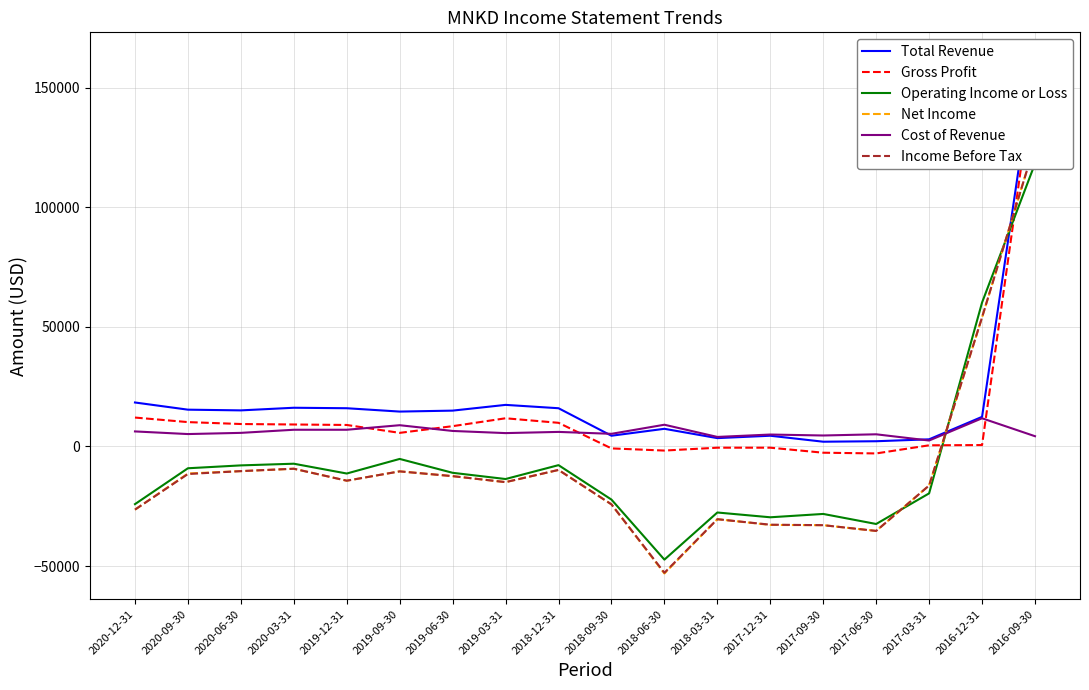

Reading left to right, what are all the values shown in this chart?

Total Revenue: 2020-12-31=18400	2020-09-30=15400	2020-06-30=15100	2020-03-31=16200	2019-12-31=16000	2019-09-30=14600	2019-06-30=15000	2019-03-31=17400	2018-12-31=16000	2018-09-30=4500	2018-06-30=7400	2018-03-31=3500	2017-12-31=4500	2017-09-30=2000	2017-06-30=2200	2017-03-31=3000	2016-12-31=12400	2016-09-30=162400
Gross Profit: 2020-12-31=12100	2020-09-30=10200	2020-06-30=9400	2020-03-31=9200	2019-12-31=9000	2019-09-30=5700	2019-06-30=8500	2019-03-31=11800	2018-12-31=9900	2018-09-30=-800	2018-06-30=-1700	2018-03-31=-500	2017-12-31=-500	2017-09-30=-2600	2017-06-30=-2900	2017-03-31=500	2016-12-31=600	2016-09-30=158100
Operating Income or Loss: 2020-12-31=-24100	2020-09-30=-9100	2020-06-30=-7900	2020-03-31=-7200	2019-12-31=-11300	2019-09-30=-5200	2019-06-30=-11000	2019-03-31=-13600	2018-12-31=-7800	2018-09-30=-22200	2018-06-30=-47300	2018-03-31=-27600	2017-12-31=-29600	2017-09-30=-28200	2017-06-30=-32400	2017-03-31=-19600	2016-12-31=60200	2016-09-30=118300
Net Income: 2020-12-31=-26400	2020-09-30=-11300	2020-06-30=-10300	2020-03-31=-9300	2019-12-31=-14300	2019-09-30=-10400	2019-06-30=-12400	2019-03-31=-14900	2018-12-31=-9800	2018-09-30=-24200	2018-06-30=-53100	2018-03-31=-30400	2017-12-31=-32800	2017-09-30=-32900	2017-06-30=-35300	2017-03-31=-16300	2016-12-31=54000	2016-09-30=126500
Cost of Revenue: 2020-12-31=6300	2020-09-30=5200	2020-06-30=5700	2020-03-31=7000	2019-12-31=7000	2019-09-30=8900	2019-06-30=6500	2019-03-31=5600	2018-12-31=6100	2018-09-30=5300	2018-06-30=9100	2018-03-31=4000	2017-12-31=5000	2017-09-30=4600	2017-06-30=5100	2017-03-31=2500	2016-12-31=11800	2016-09-30=4300
Income Before Tax: 2020-12-31=-26400	2020-09-30=-11500	2020-06-30=-10300	2020-03-31=-9300	2019-12-31=-14300	2019-09-30=-10400	2019-06-30=-12400	2019-03-31=-14900	2018-12-31=-9800	2018-09-30=-24200	2018-06-30=-52800	2018-03-31=-30400	2017-12-31=-32700	2017-09-30=-32900	2017-06-30=-35300	2017-03-31=-16300	2016-12-31=54000	2016-09-30=126500